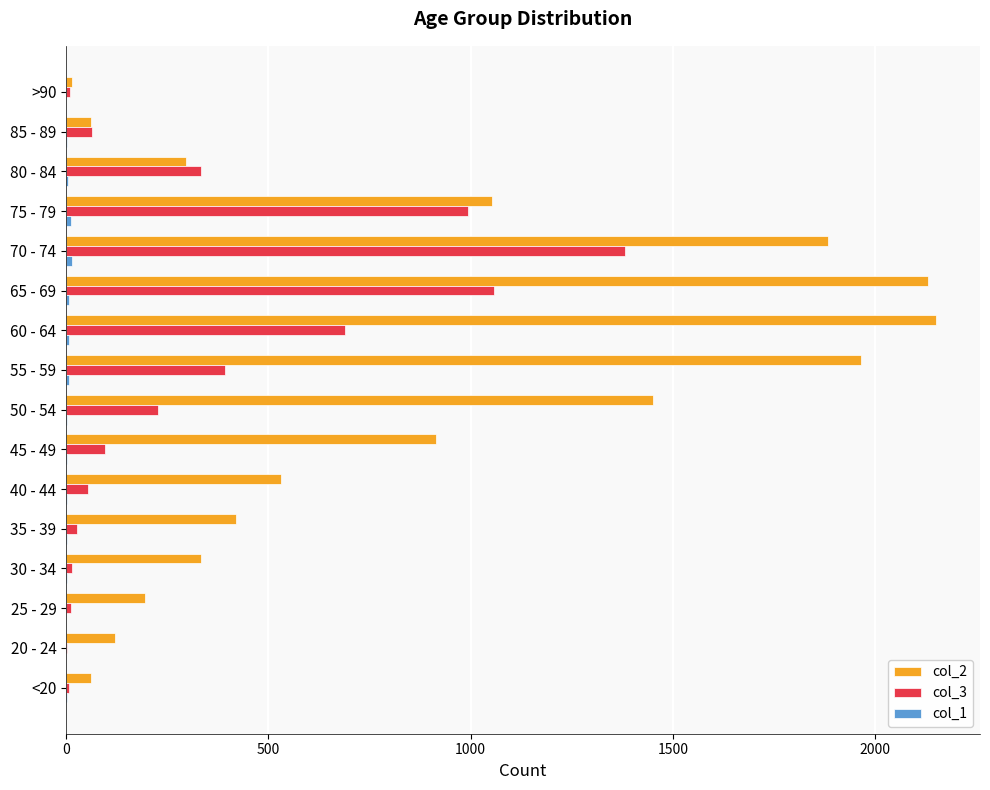

The col_3 series shows 97 at 45 - 49. True or false?

True